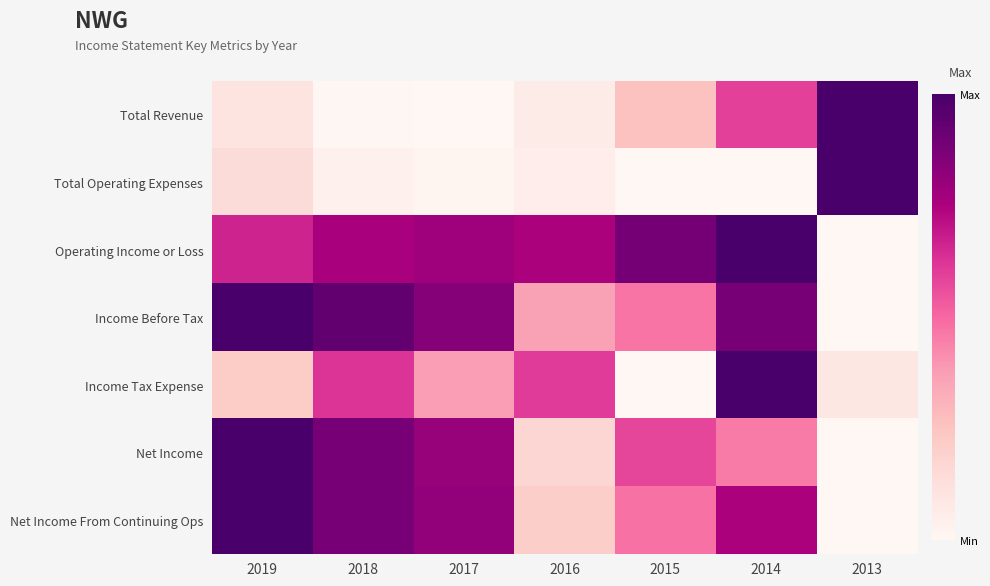

Which label corresponds to the smallest value in the chart?

2017